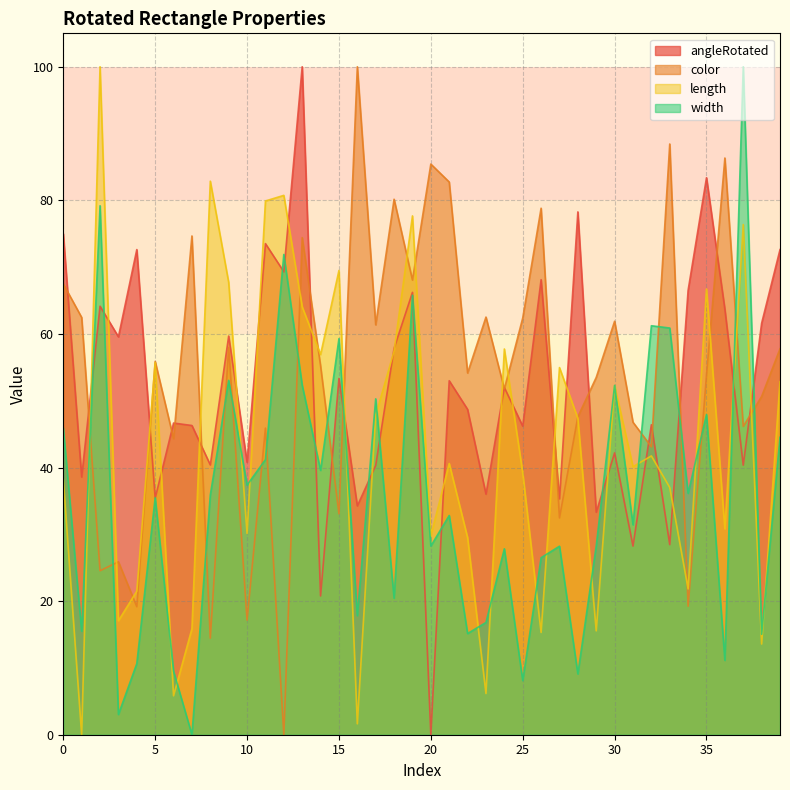

True or false: length has more than 2 interior local peaks.

True